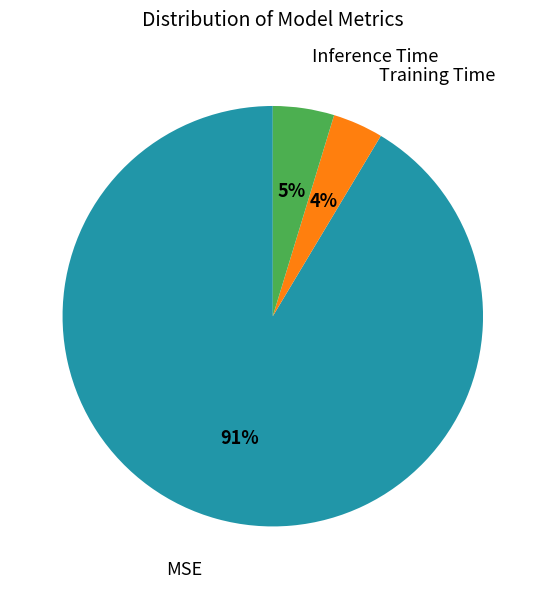

Is there any slice that represents more than half of the pie?

Yes